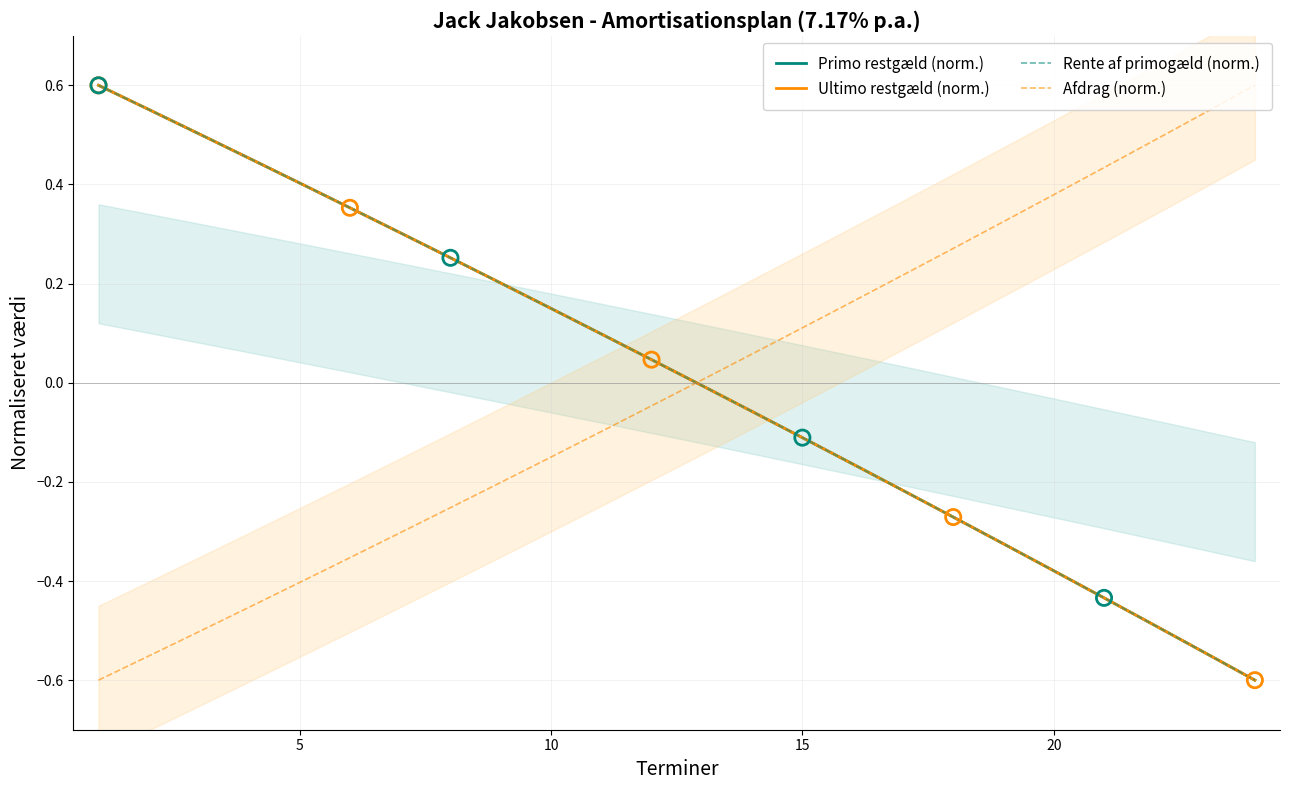

Which series has the largest total across all categories?

Rente af primogæld (norm.)